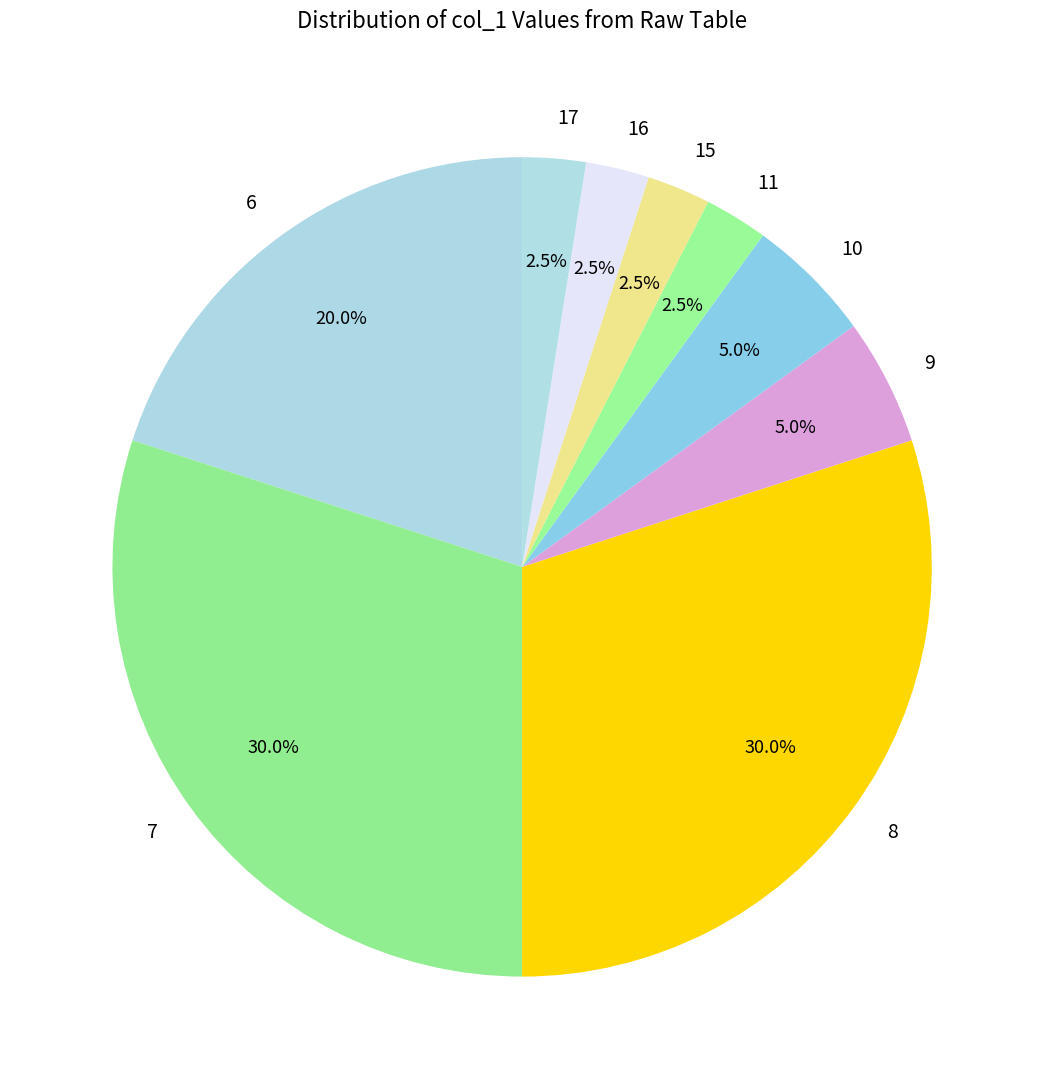

Approximately how many times larger is the value at 16 compared to 10?

0.5